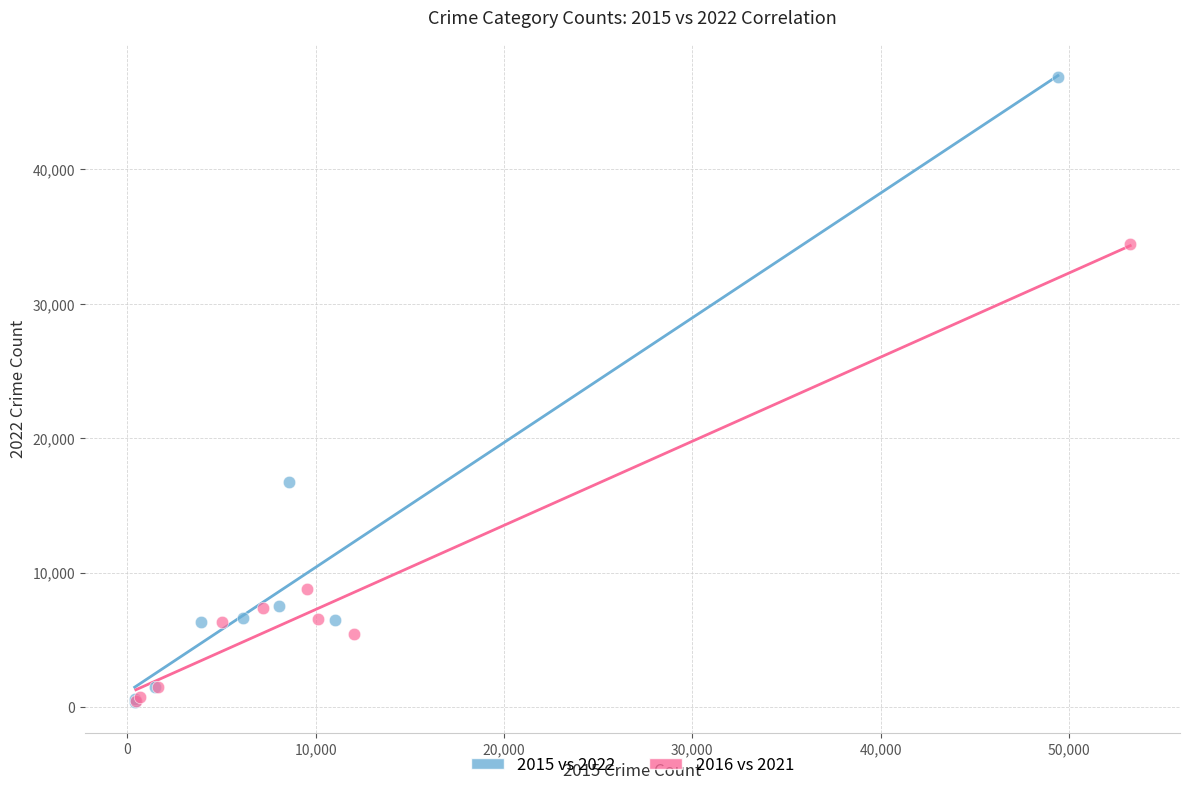

What are all the series names shown in the legend?

2015 vs 2022, 2016 vs 2021